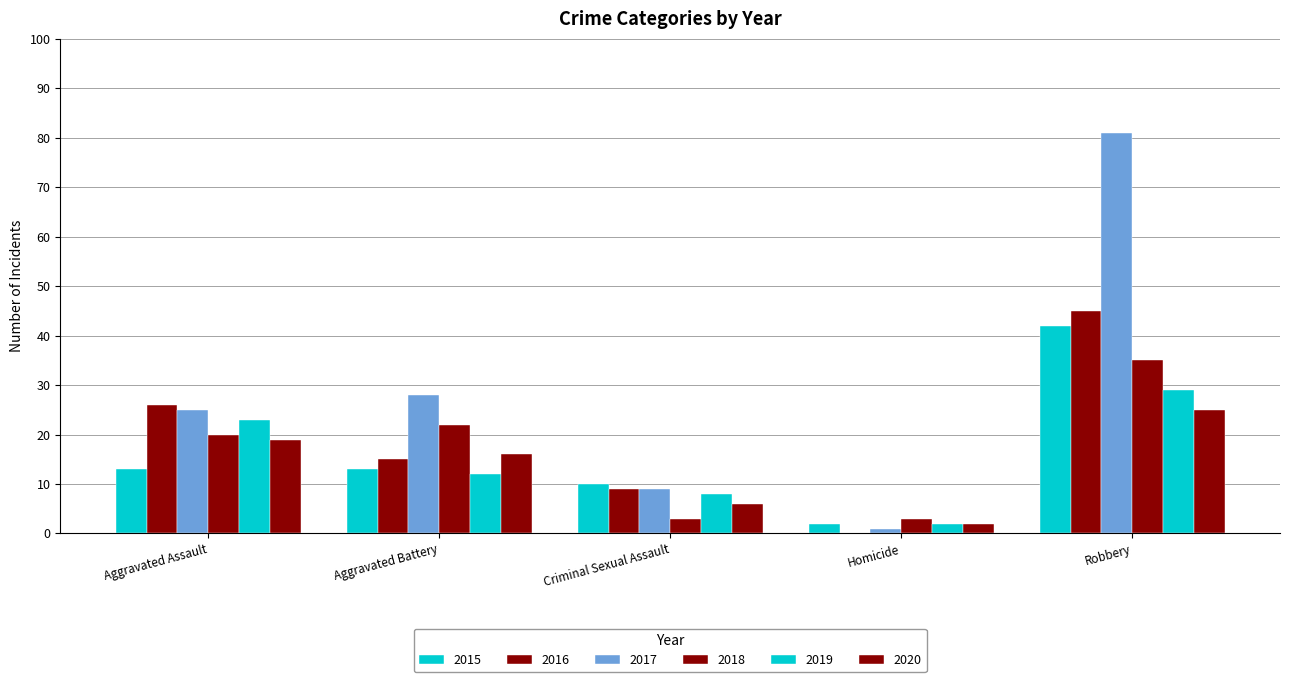

What value does the 2015 series have at Aggravated Assault?

13